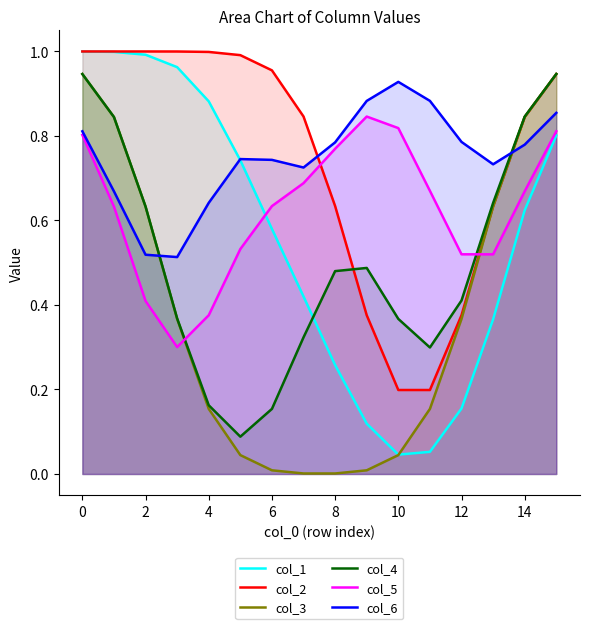

What is the difference between the maximum and minimum values in the col_4 series?

0.9